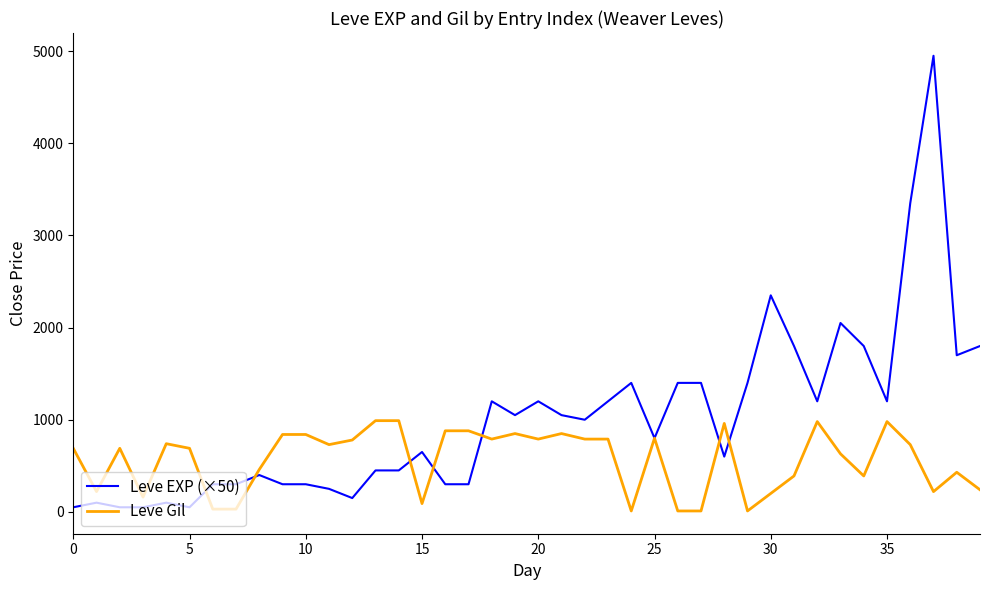

What is the lowest value of the Leve Gil series?

10